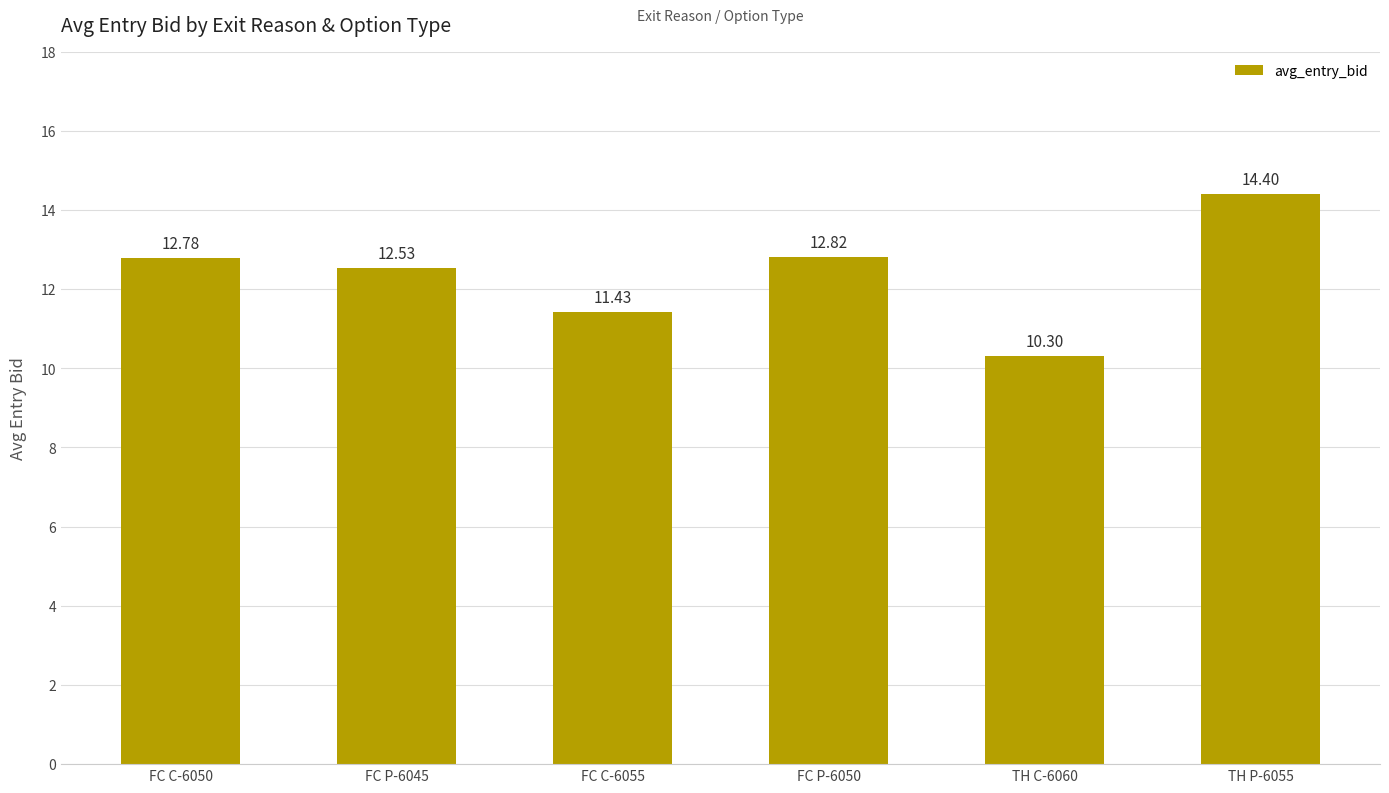

Reading left to right, list all the values displayed in this chart.

FC C-6050=12.8	FC P-6045=12.5	FC C-6055=11.4	FC P-6050=12.8	TH C-6060=10.3	TH P-6055=14.4